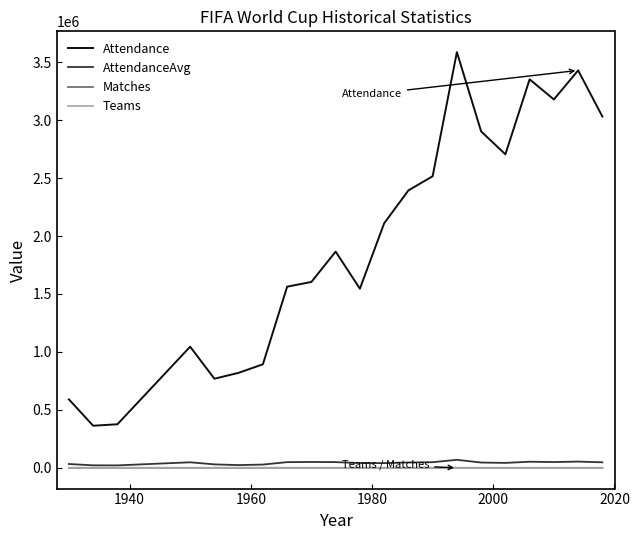

Which series has the largest total across all categories?

Attendance